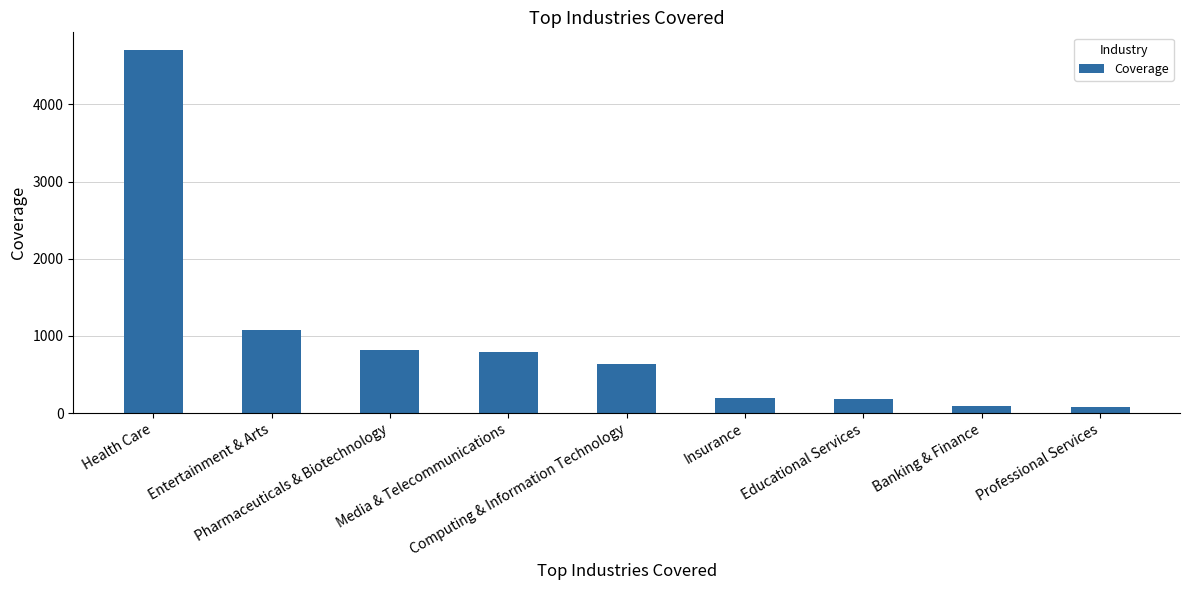

What is the maximum value shown in the chart?

4699